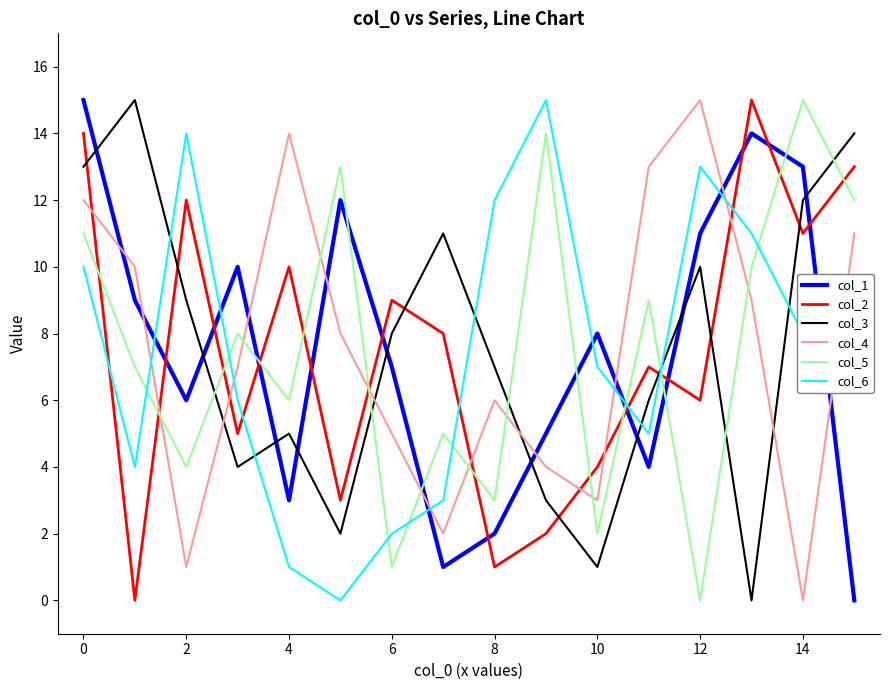

How many lines are shown in the chart?

6